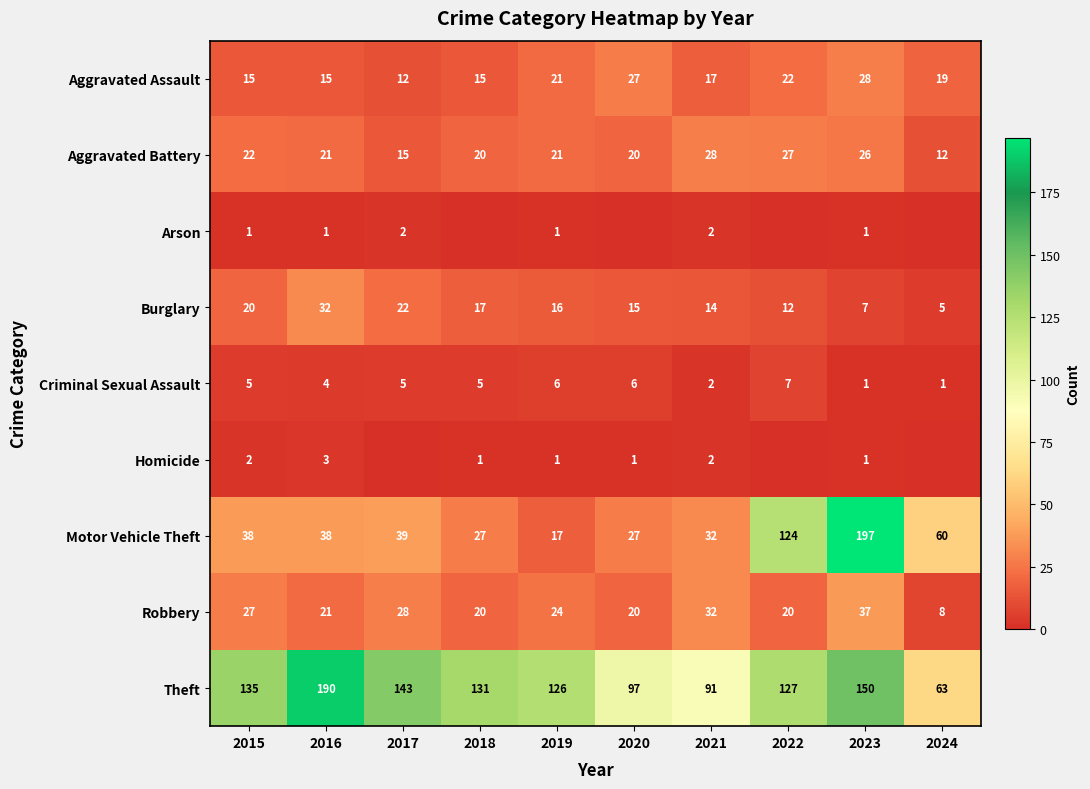

How many values in the Theft series are below 131?

5